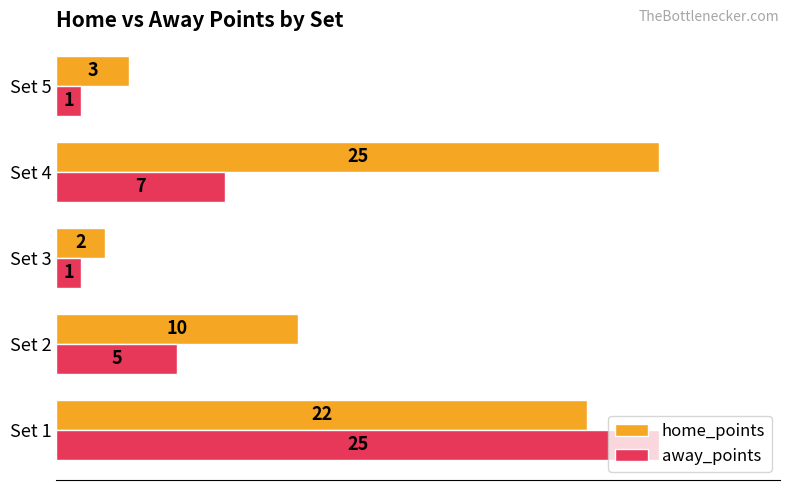

At which label is away_points closest to 13?

Set 4